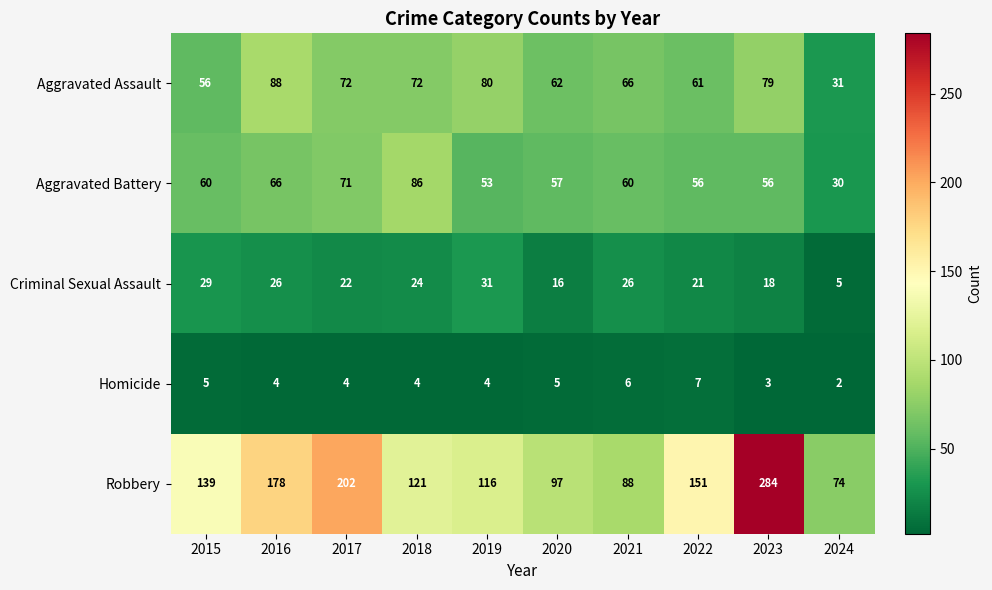

True or false: Criminal Sexual Assault has a value of 41 at 2015.

False